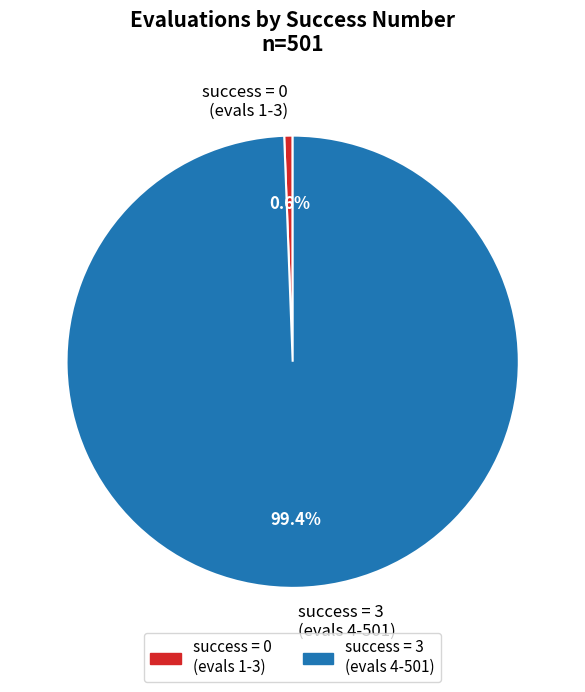

Does any single category account for the majority?

Yes